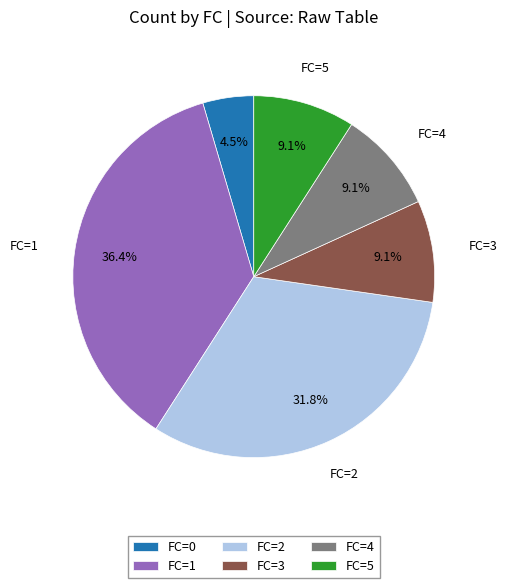

Is there any slice that represents more than half of the pie?

No